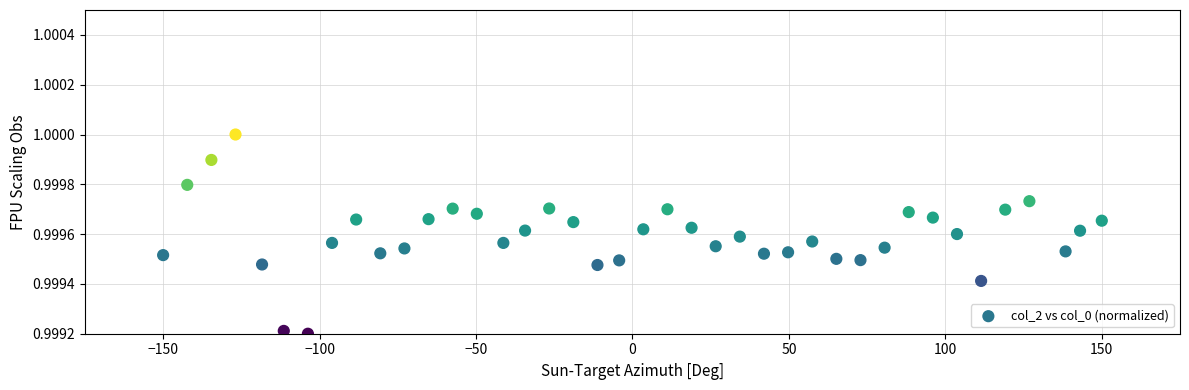

What is the range of X values (max minus min)?

300.0